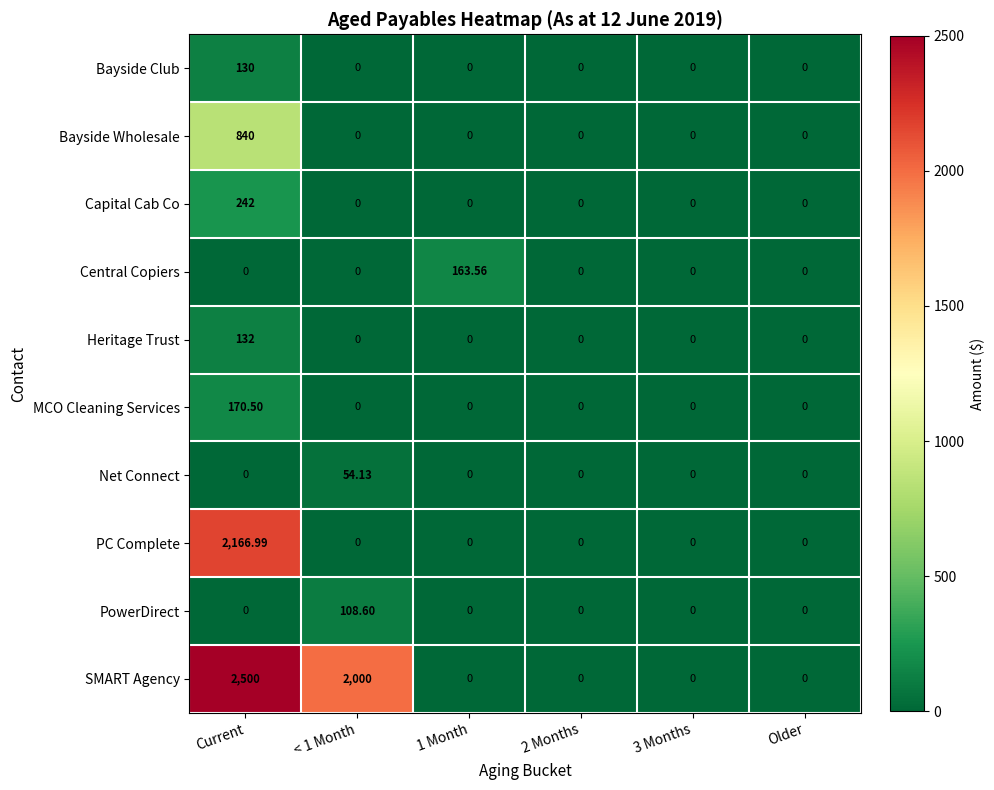

What is the difference between the highest and lowest values at 1 Month?

163.6